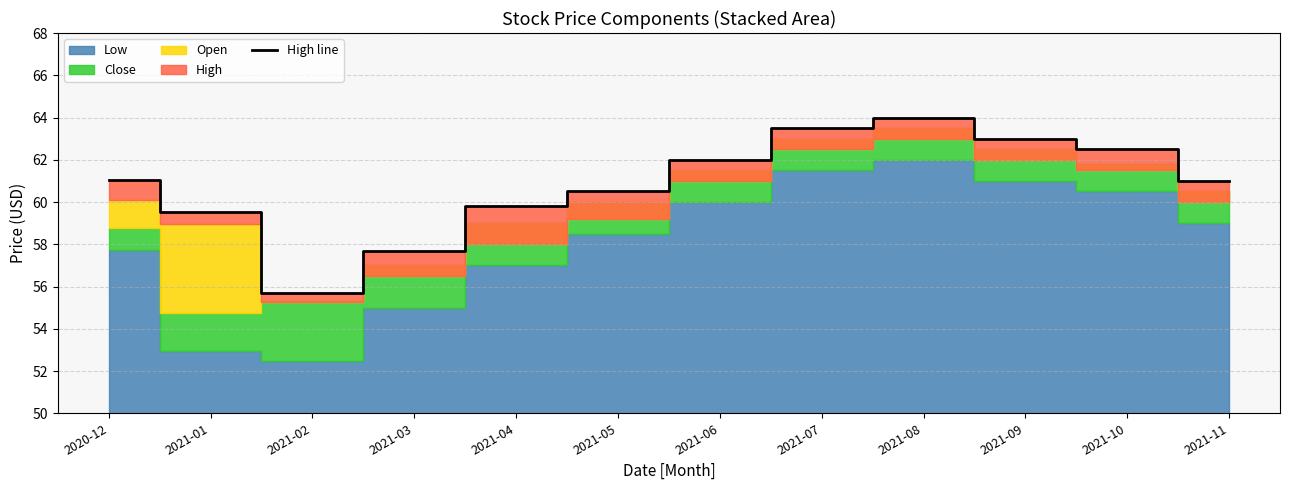

What is the sum of the values at 2021-11 and 2021-09?

124.0